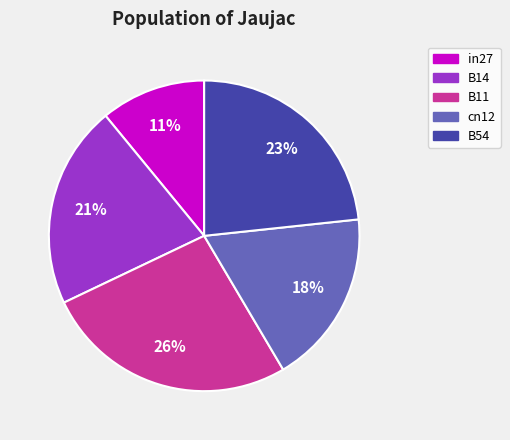

What percentage is the in27 slice, to the nearest percent?

11%